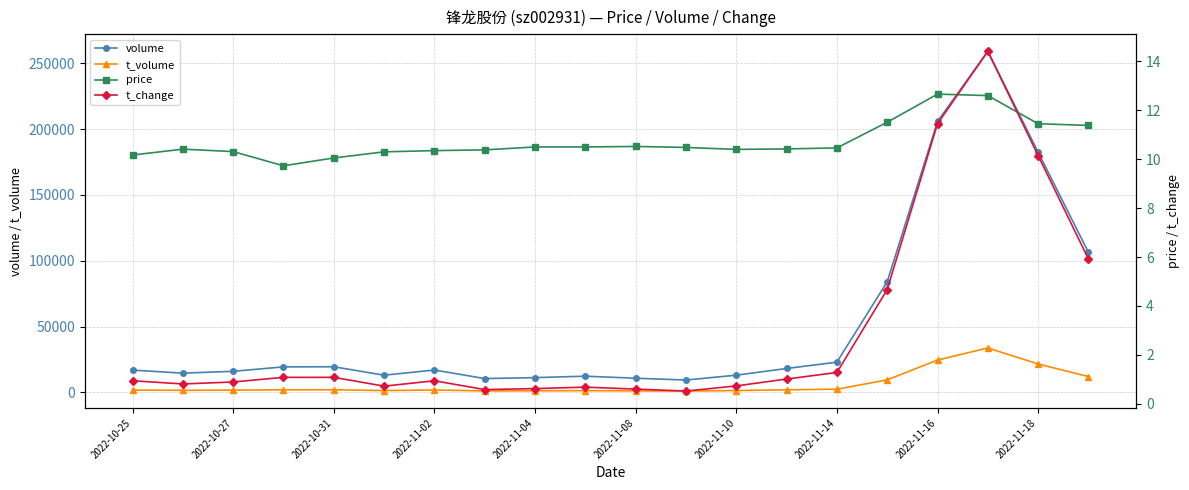

What is the sum of all volume values?

1062229